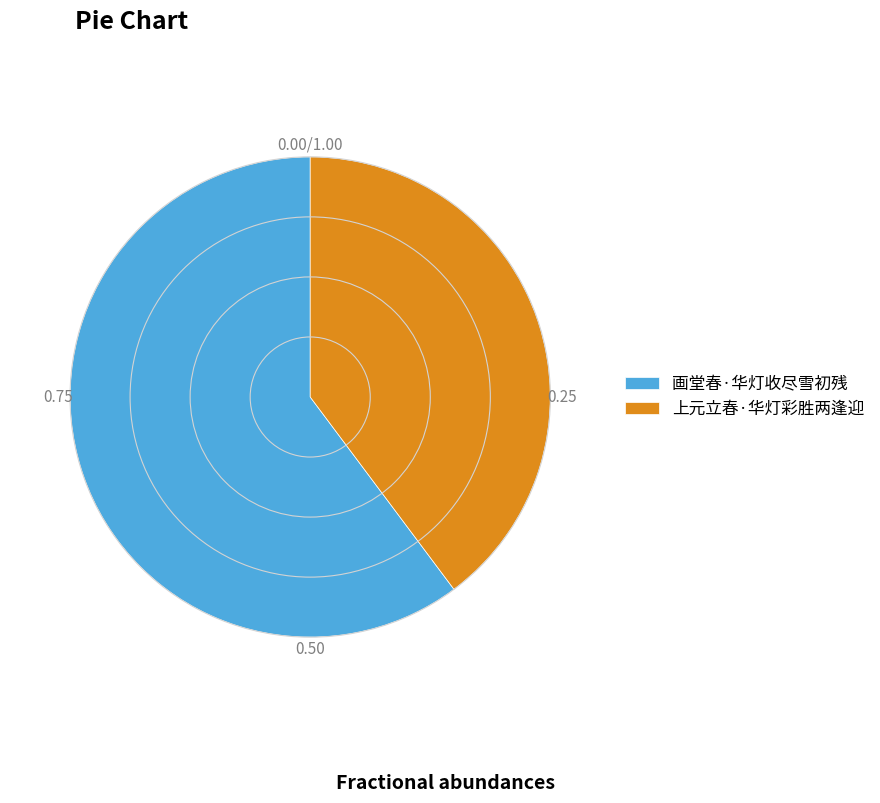

Combined, do 画堂春·华灯收尽雪初残 and 上元立春·华灯彩胜两逢迎 account for over 50%?

Yes